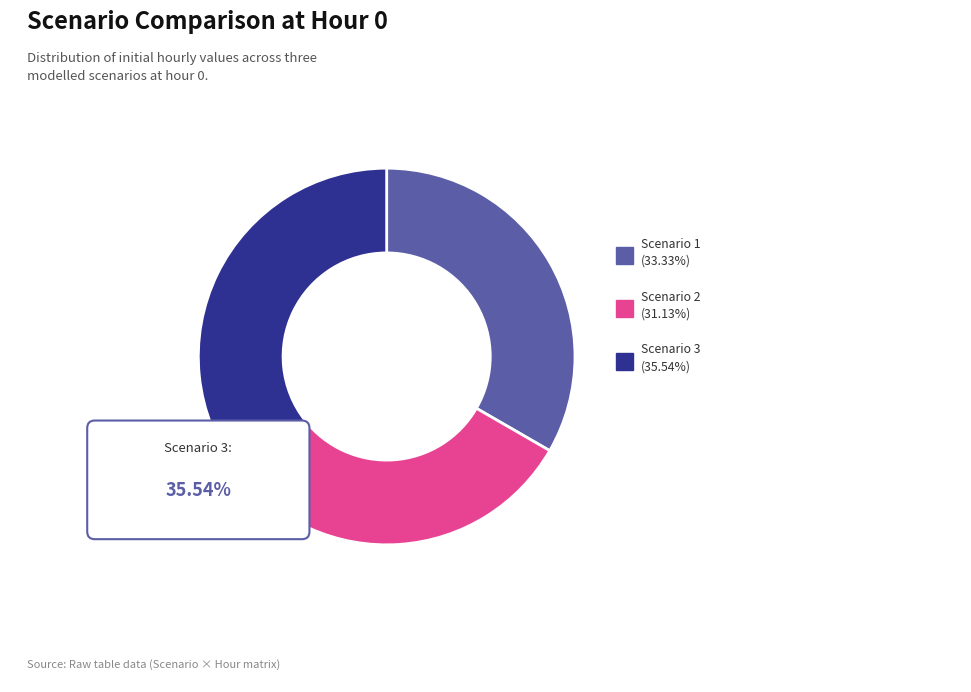

To the nearest percent, what percentage of the pie is Scenario 3?

36%